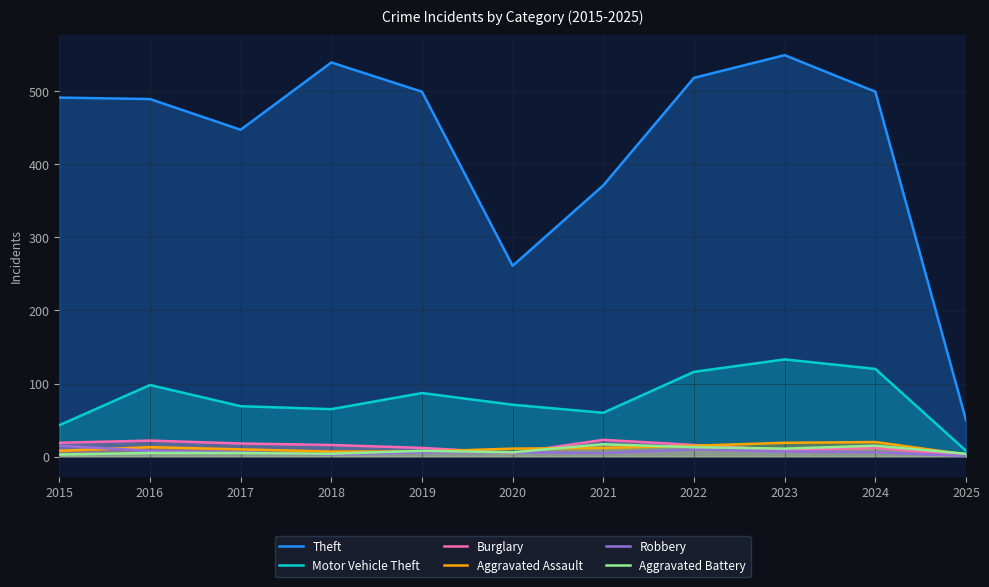

What is the difference between the highest and lowest values at 2017?

442